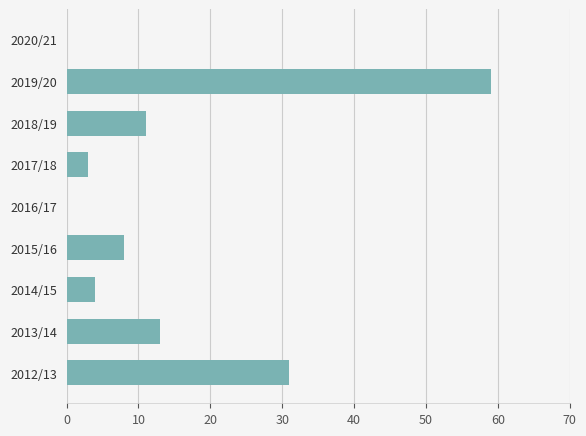

How many series are shown in this chart?

1